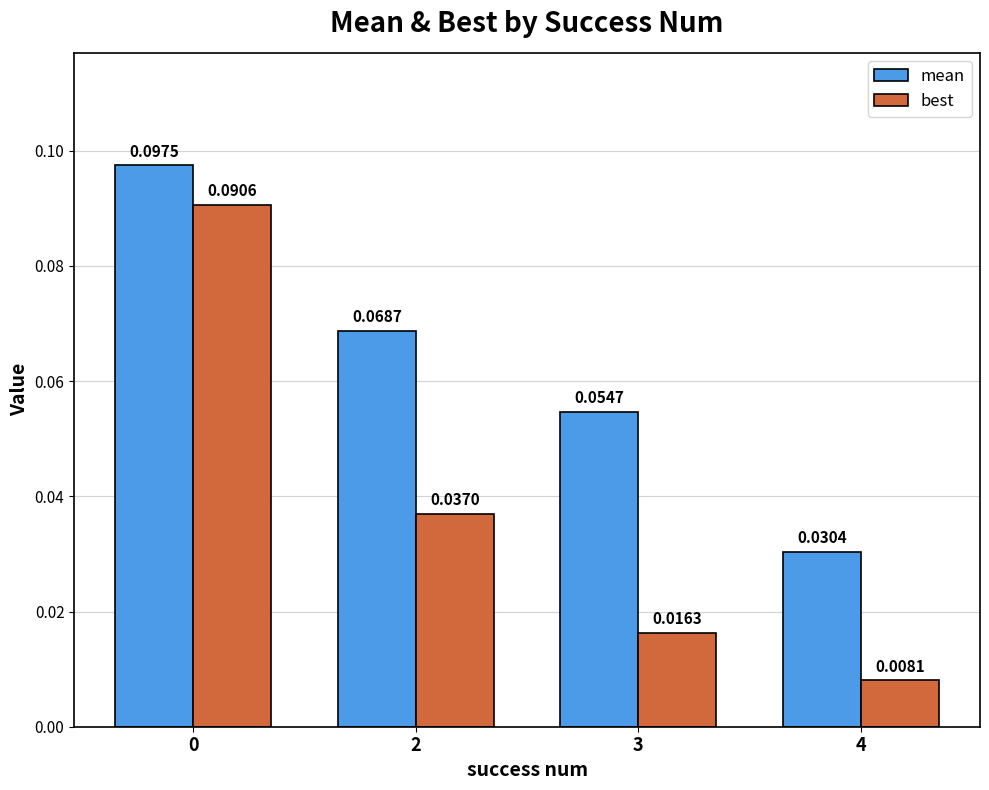

How many series are shown in this chart?

2